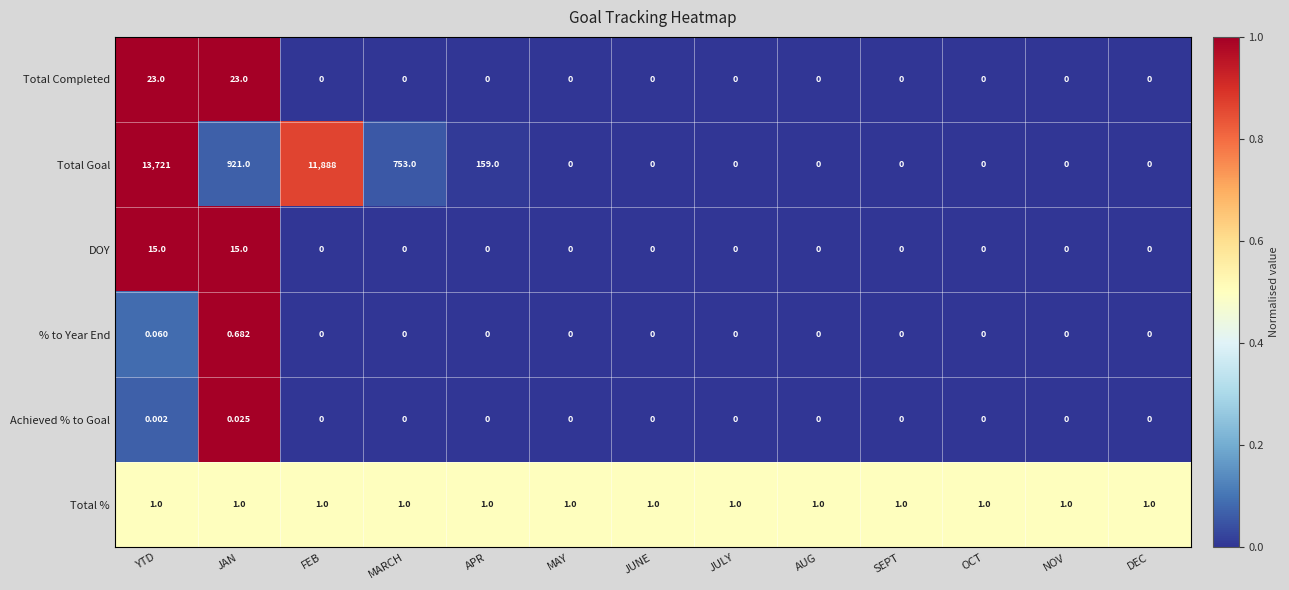

Rank the series at JAN from highest to lowest value.

Total Goal, Total Completed, DOY, Total %, % to Year End, Achieved % to Goal